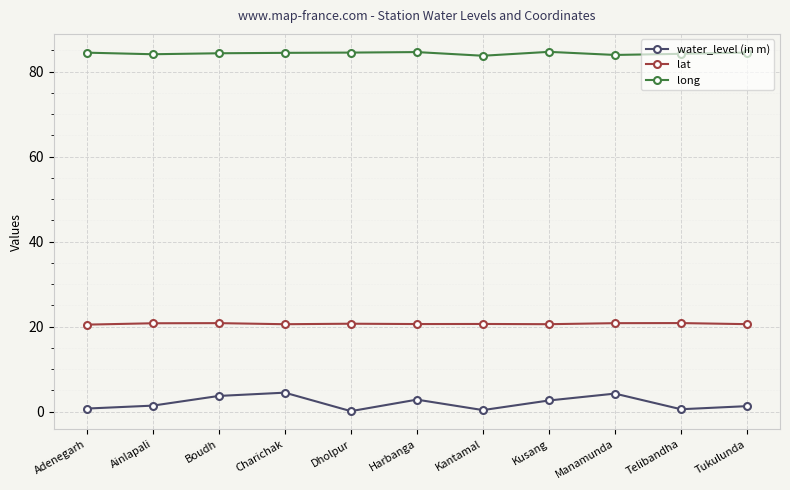

The value of lat at Dholpur is 20.7. True or false?

True